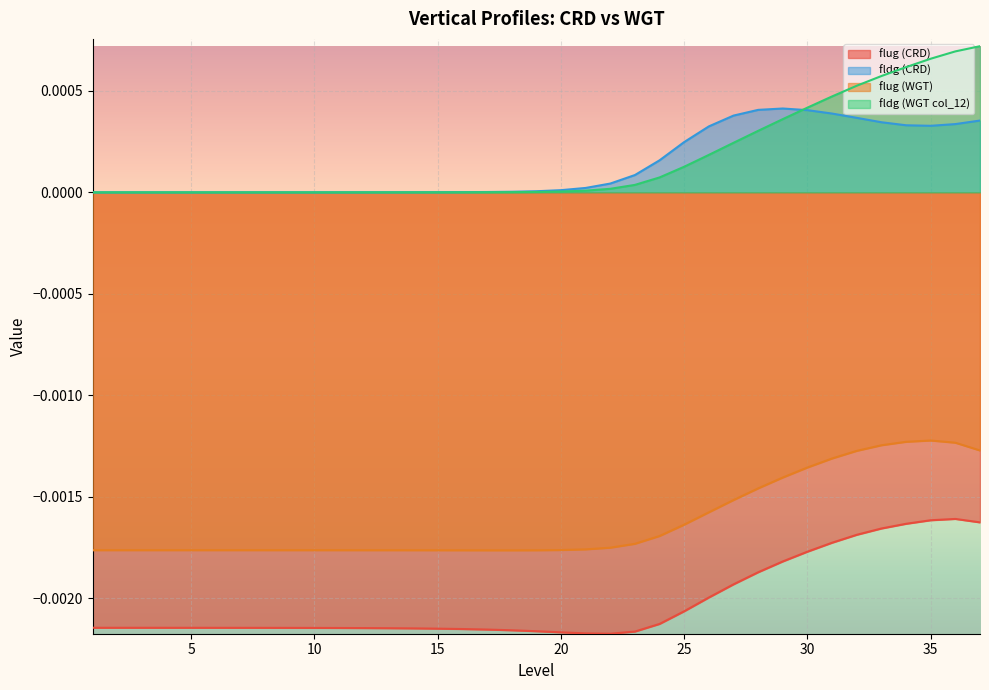

Count the number of categories in the chart.

37